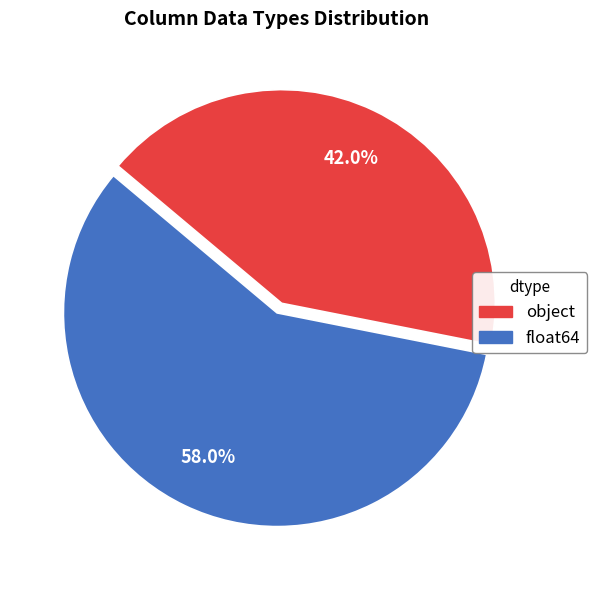

To the nearest percent, what is the combined percentage of object and float64?

100%